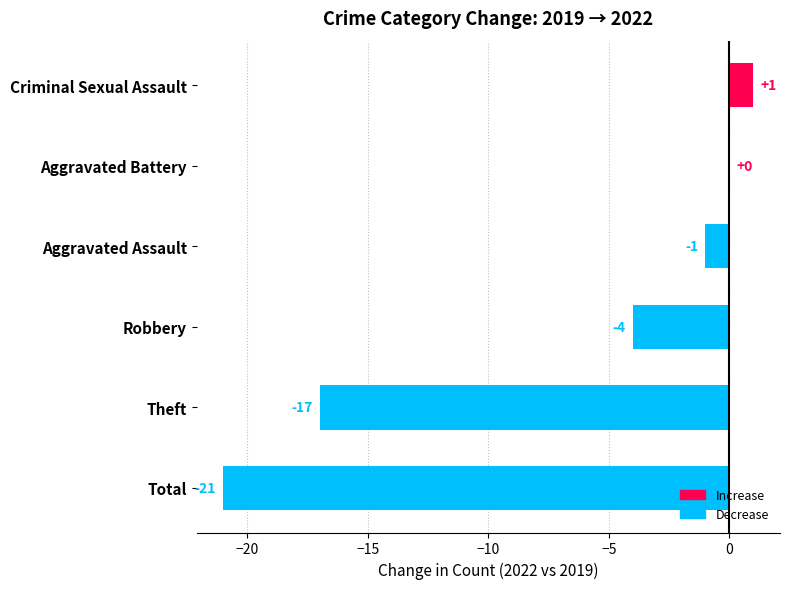

The value at Theft is -17. True or false?

True